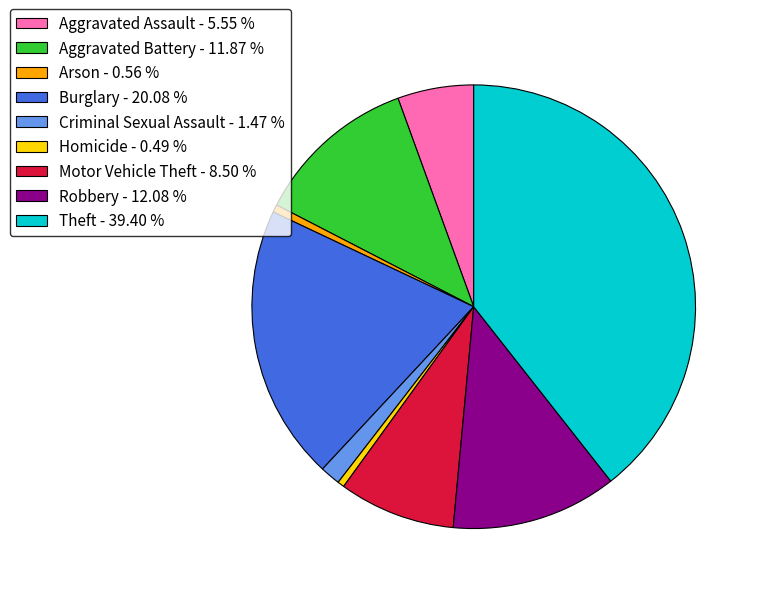

Between Aggravated Assault - 5.55 % and Arson - 0.56 %, which is larger?

Aggravated Assault - 5.55 %